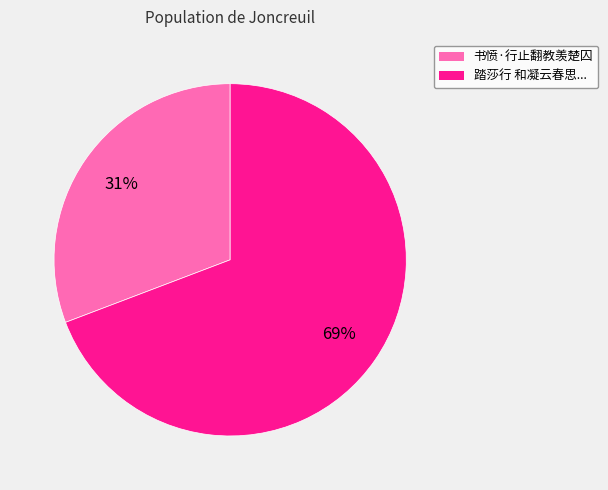

Does any single category account for the majority?

Yes